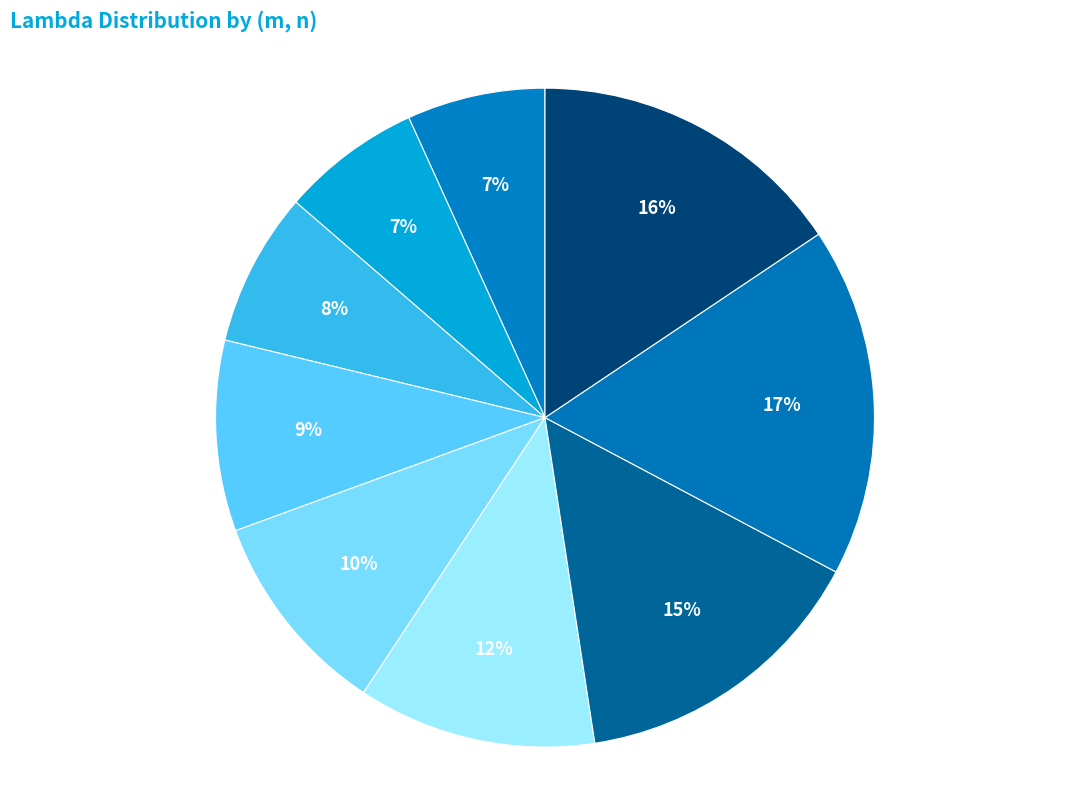

Count the number of slices in the pie.

9